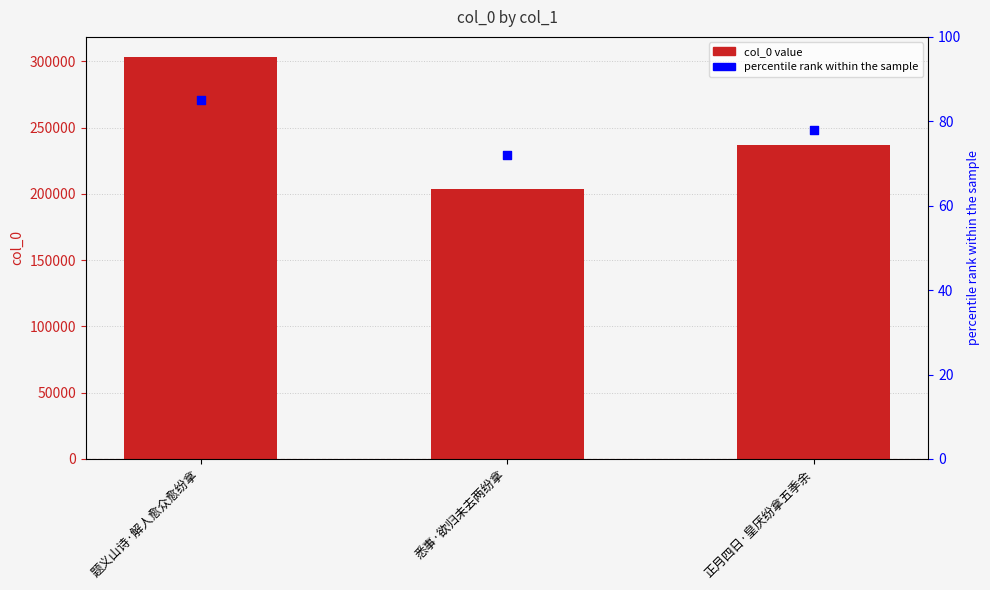

Which series reaches the minimum Y coordinate?

percentile rank within the sample